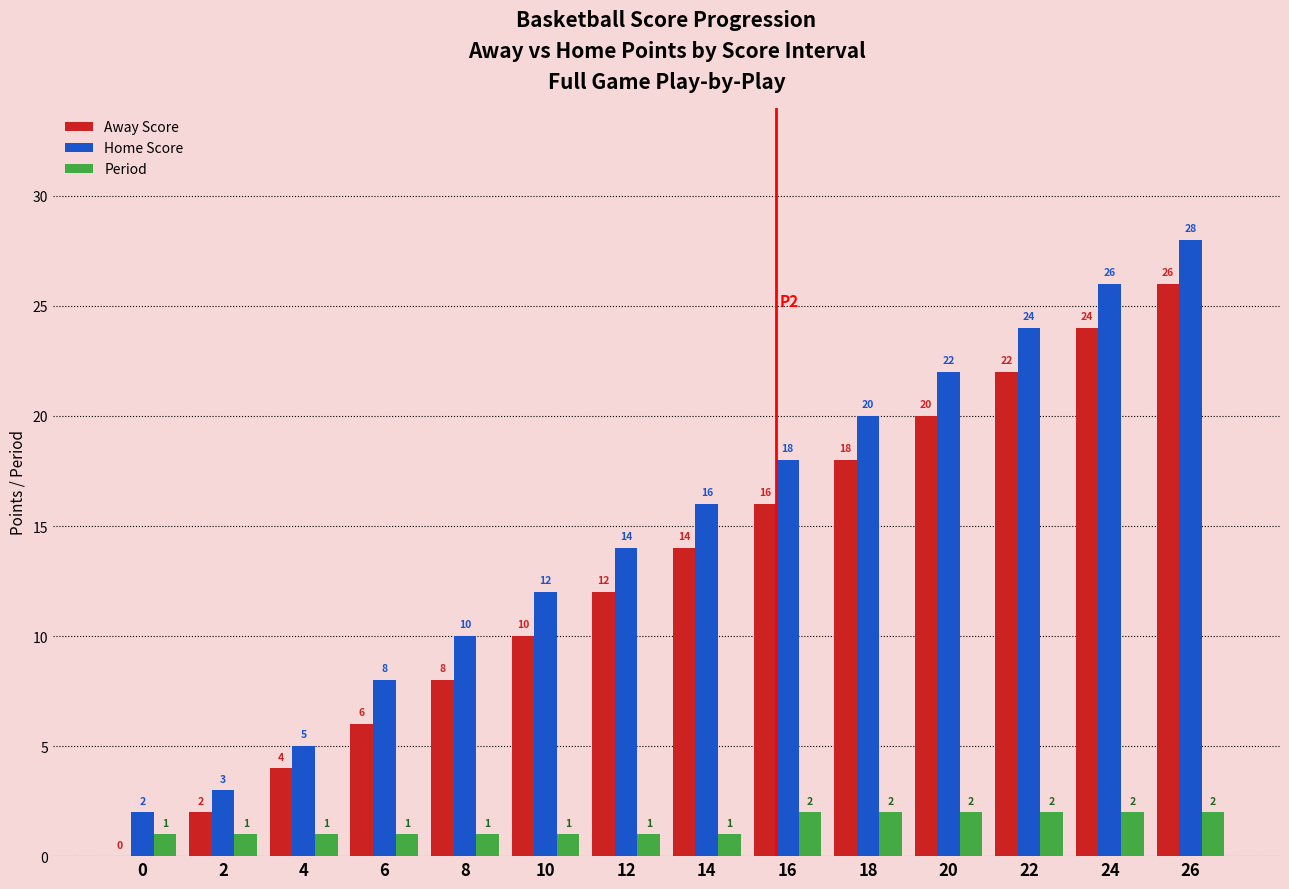

Reading right to left, what are all the values shown in this chart?

Away Score: 26=26	24=24	22=22	20=20	18=18	16=16	14=14	12=12	10=10	8=8	6=6	4=4	2=2	0=0
Home Score: 26=28	24=26	22=24	20=22	18=20	16=18	14=16	12=14	10=12	8=10	6=8	4=5	2=3	0=2
Period: 26=2	24=2	22=2	20=2	18=2	16=2	14=1	12=1	10=1	8=1	6=1	4=1	2=1	0=1